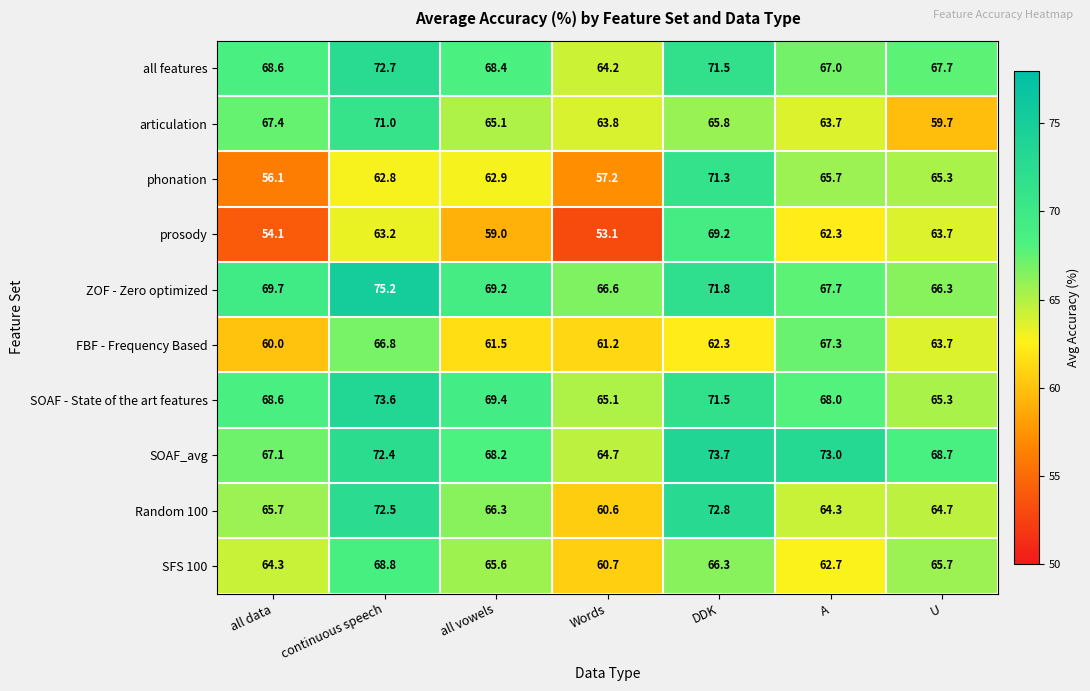

What is the spread (max minus min) of values at DDK?

11.4